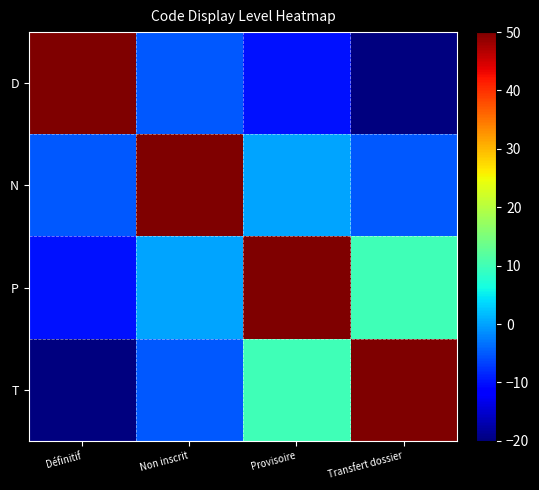

At how many categories does at least one series exceed 37?

4